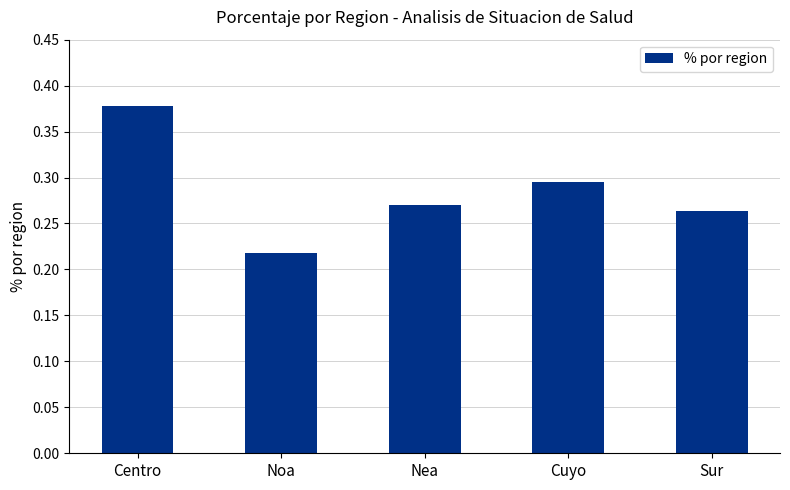

True or false: the data shows 0.1 at Sur.

False